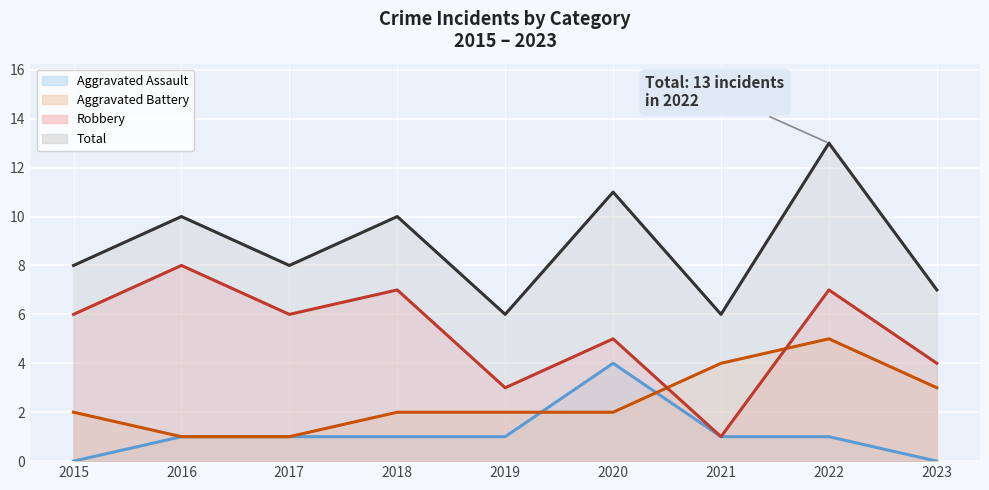

What is the approximate value of Aggravated Battery at 2015?

2